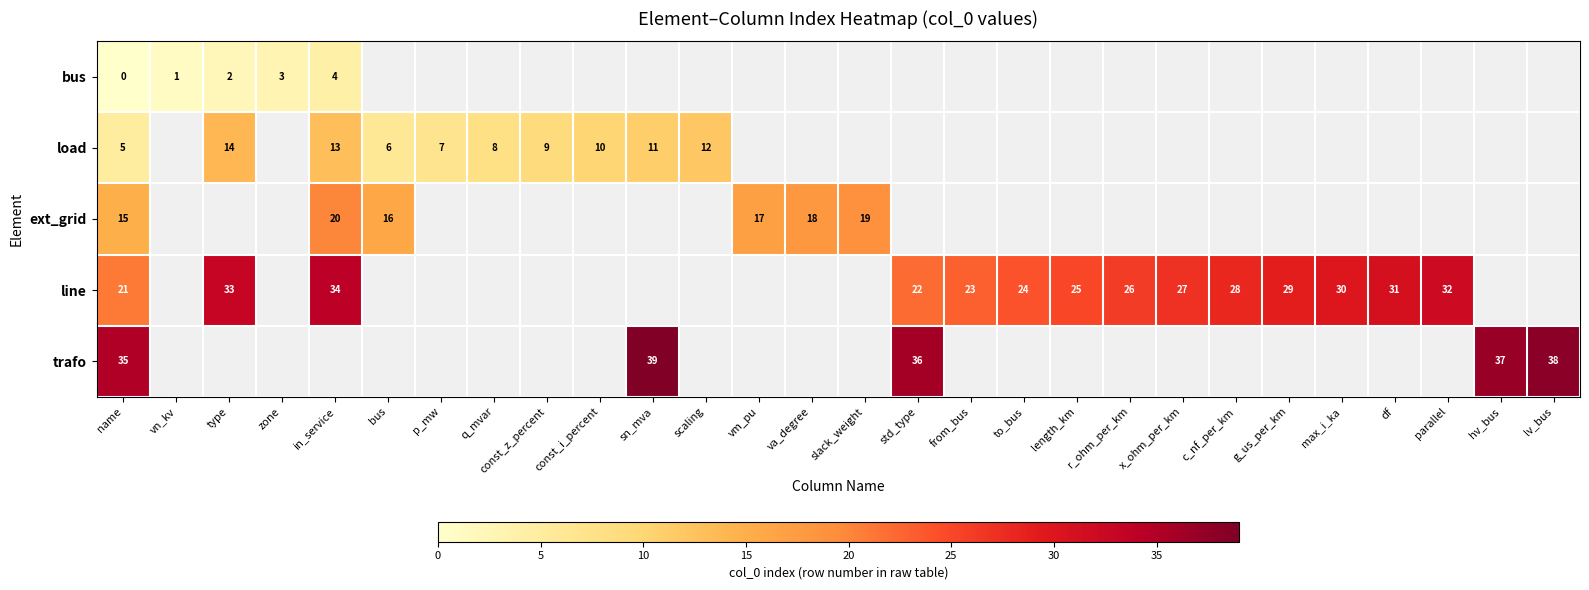

The trafo series shows 24 at sn_mva. True or false?

False